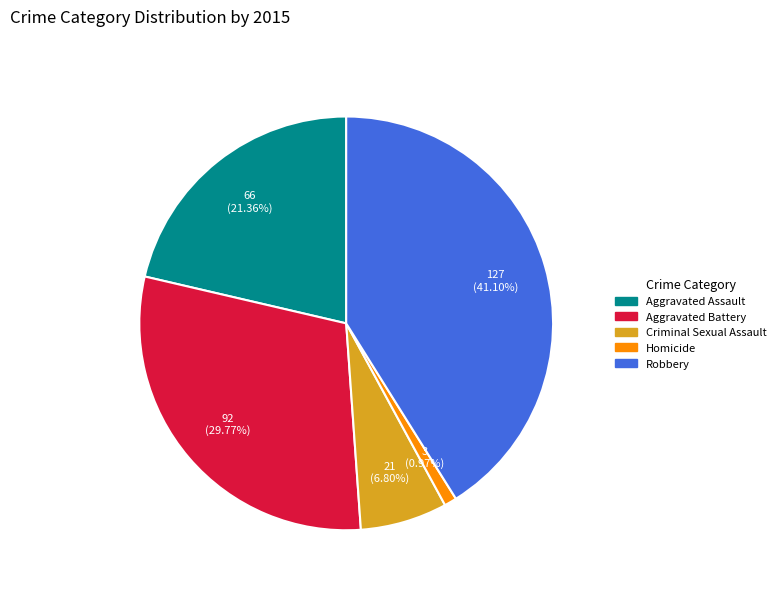

The Robbery slice represents 41% of the pie. True or false?

True